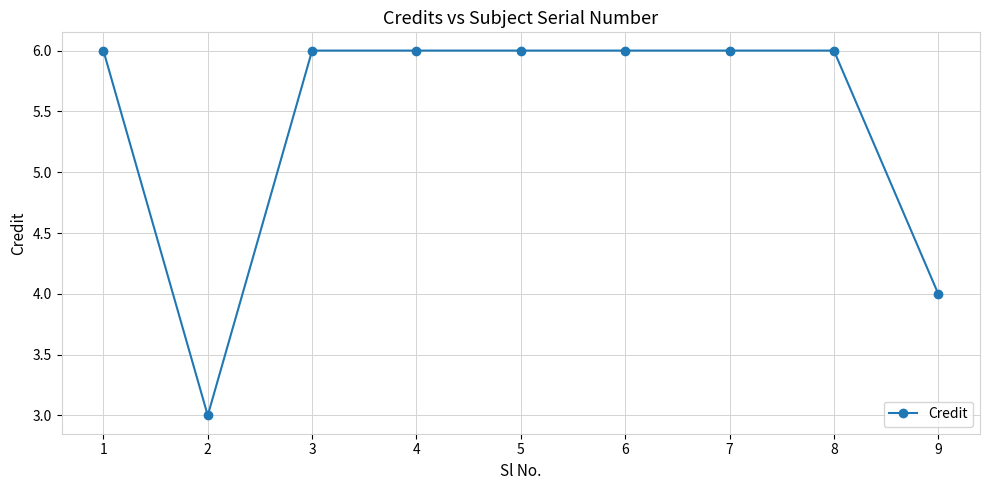

The chart shows a value of 10 at 8. True or false?

False